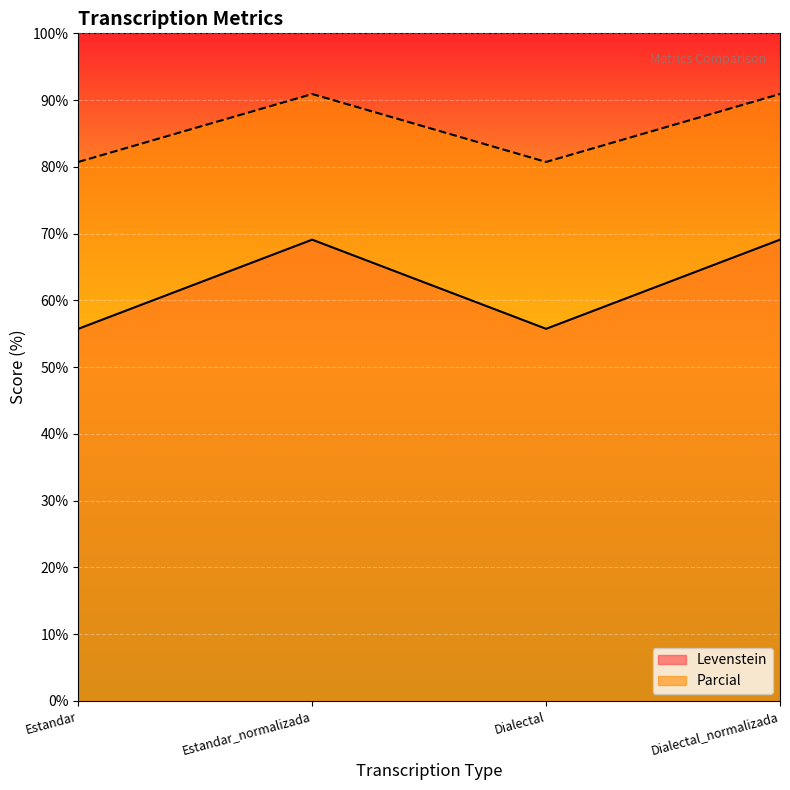

The value of Levenstein at Dialectal_normalizada is 69.1. True or false?

True